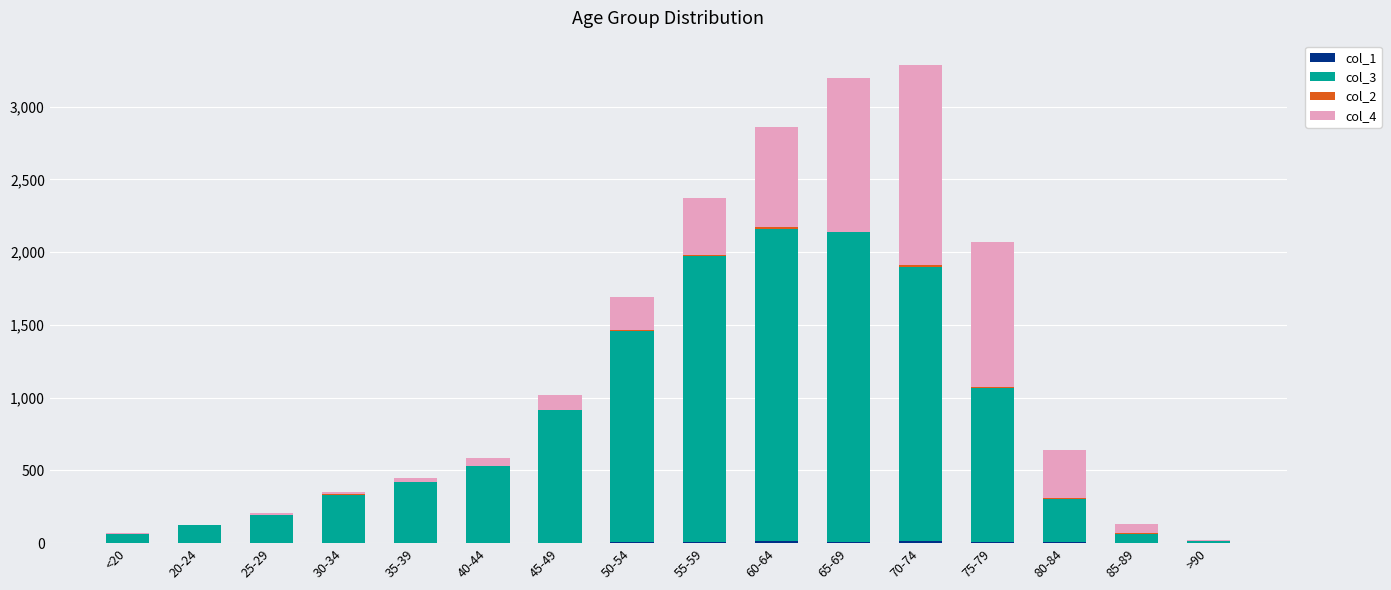

Are the bars grouped side by side (vs. stacked)?

No